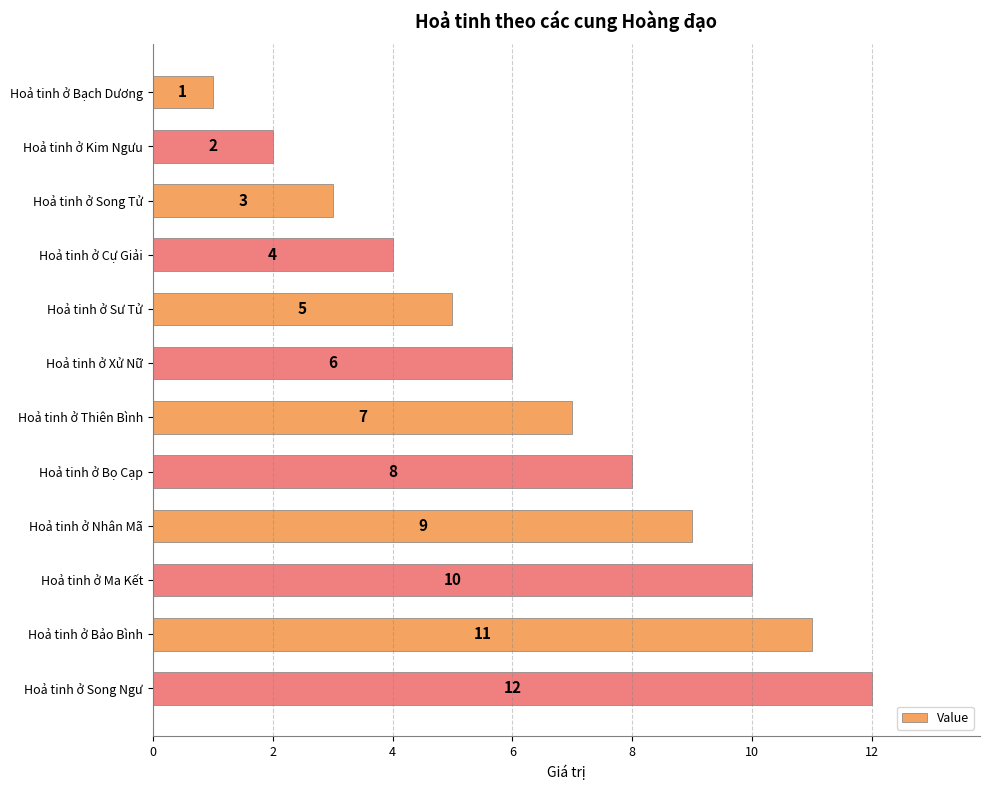

List the labels in order of value, largest first.

Hoả tinh ở Song Ngư, Hoả tinh ở Bảo Bình, Hoả tinh ở Ma Kết, Hoả tinh ở Nhân Mã, Hoả tinh ở Bọ Cạp, Hoả tinh ở Thiên Bình, Hoả tinh ở Xử Nữ, Hoả tinh ở Sư Tử, Hoả tinh ở Cự Giải, Hoả tinh ở Song Tử, Hoả tinh ở Kim Ngưu, Hoả tinh ở Bạch Dương